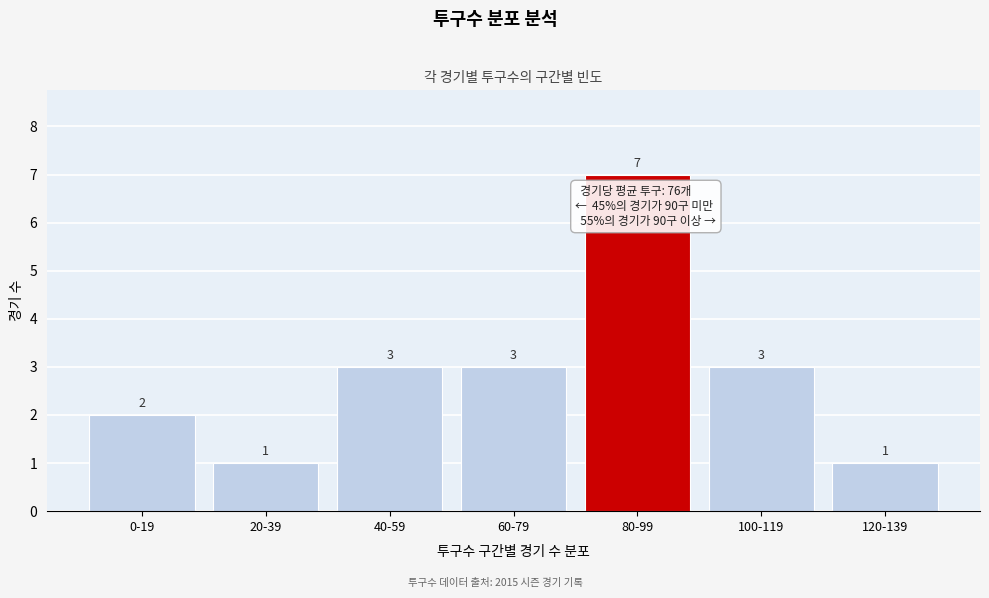

Reading right to left, list all the values displayed in this chart.

1	3	7	3	3	1	2